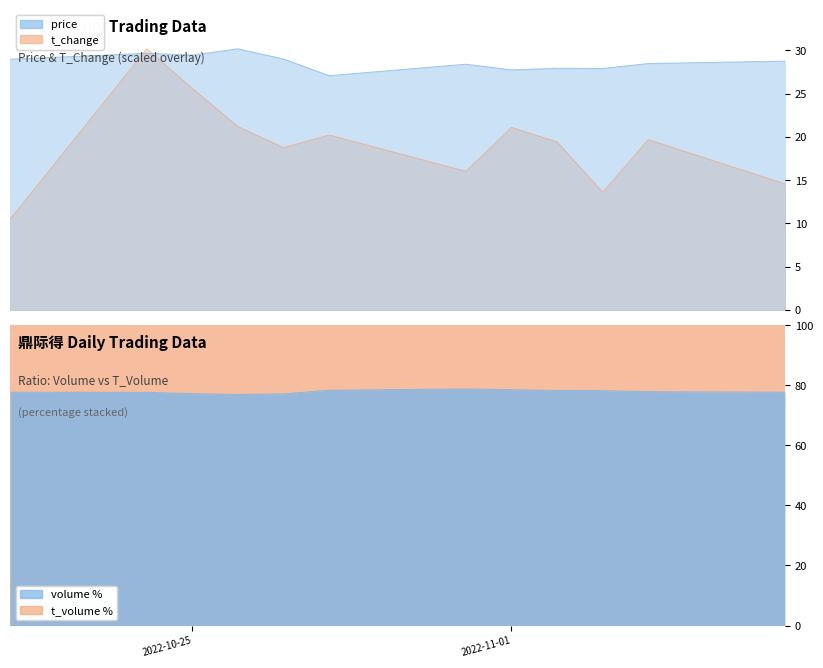

How many values in the price series are below 28?

4